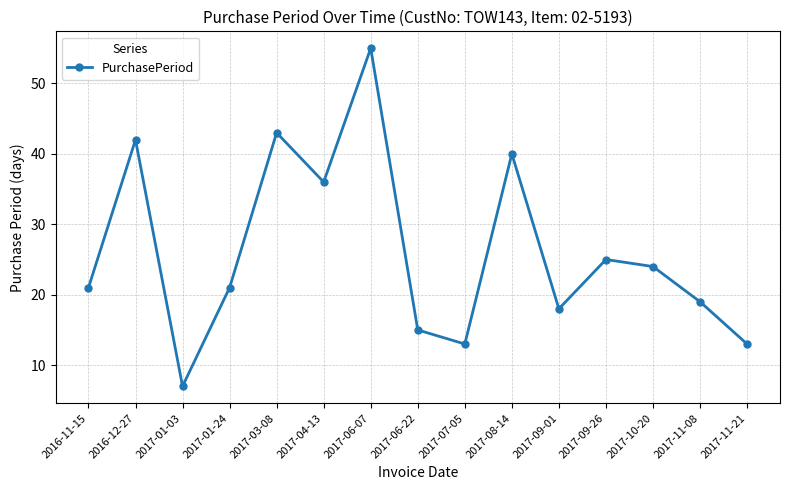

Approximately how many times larger is the value at 2017-11-08 compared to 2017-09-01?

1.1